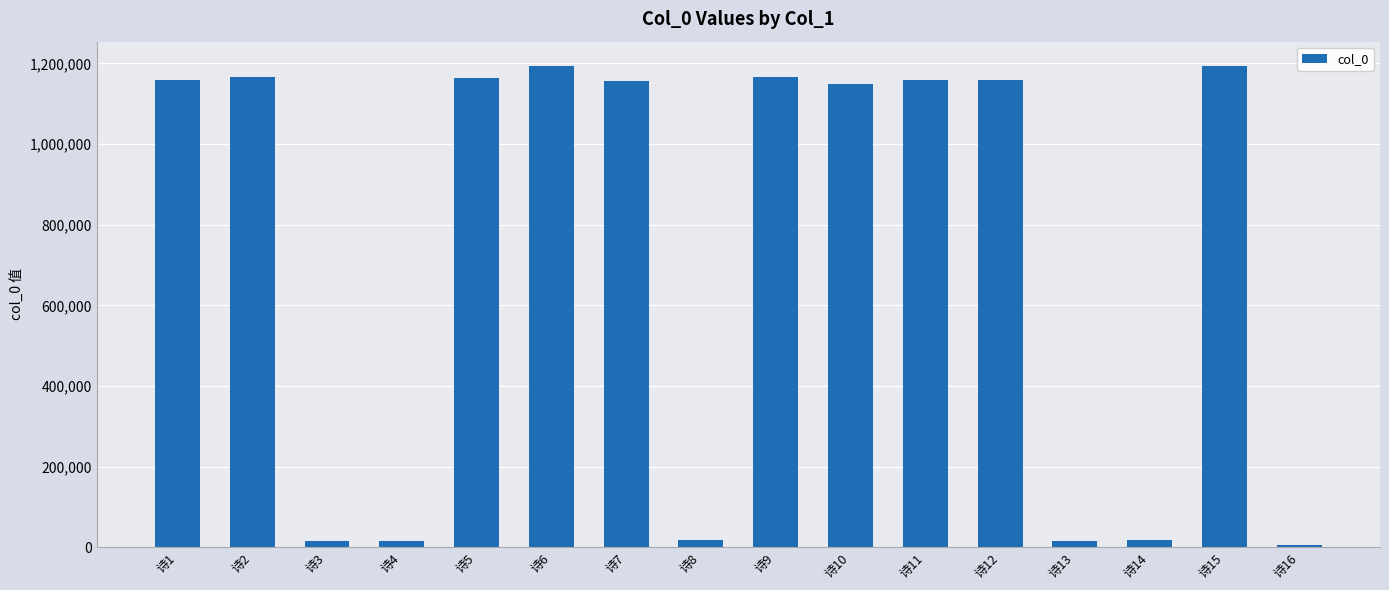

The value at 诗1 is 405001. True or false?

False